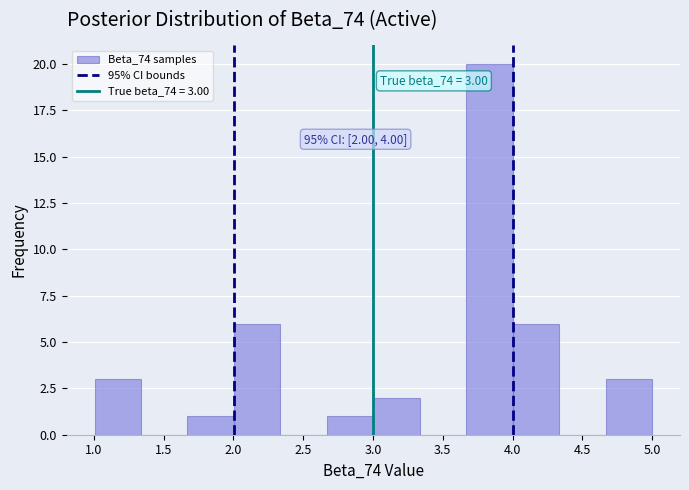

Over which range of the x-axis is the bar tallest?

3.65 to 4.00